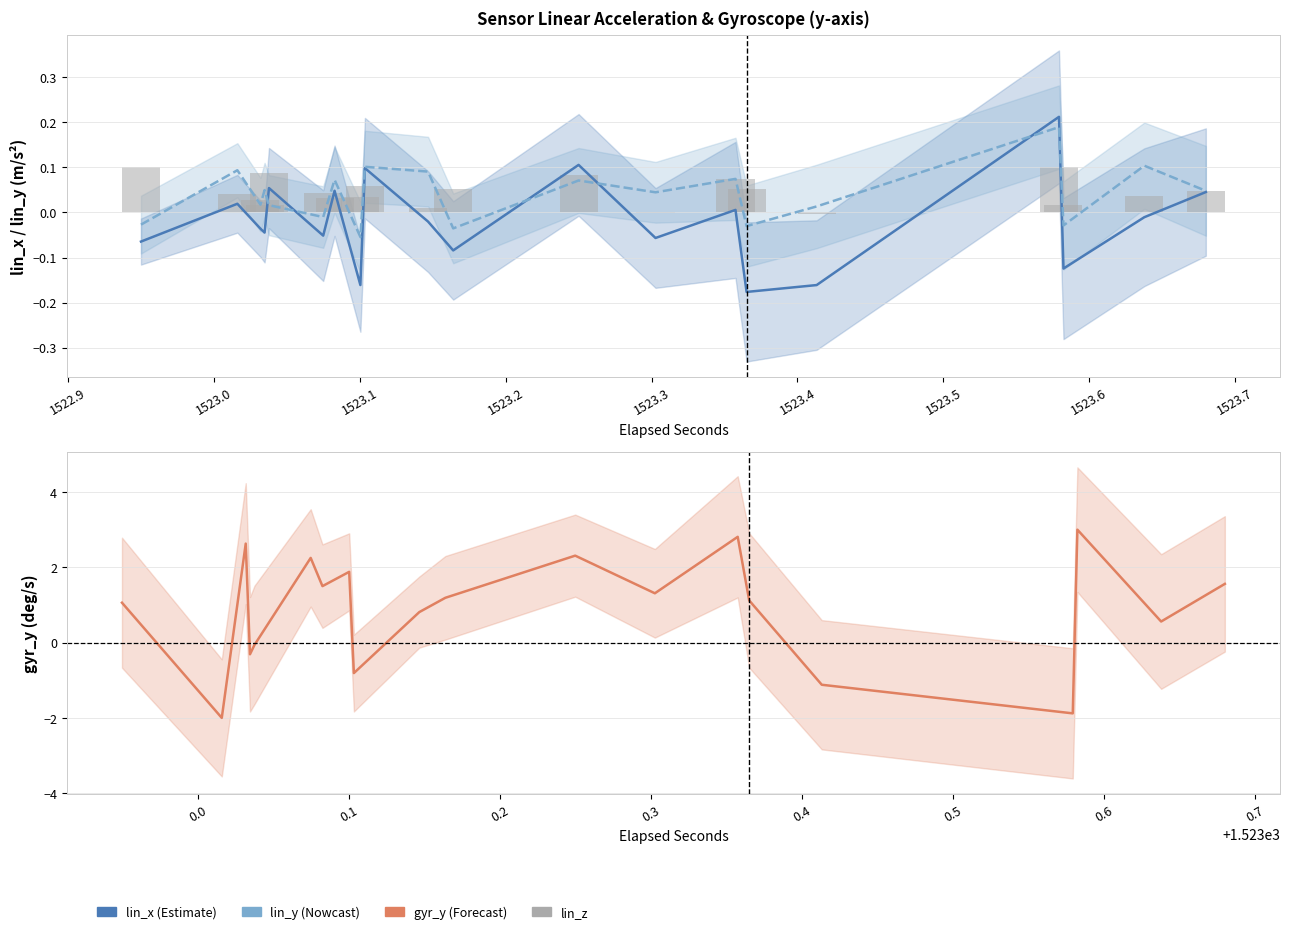

What is the maximum value shown in the chart?

3.0